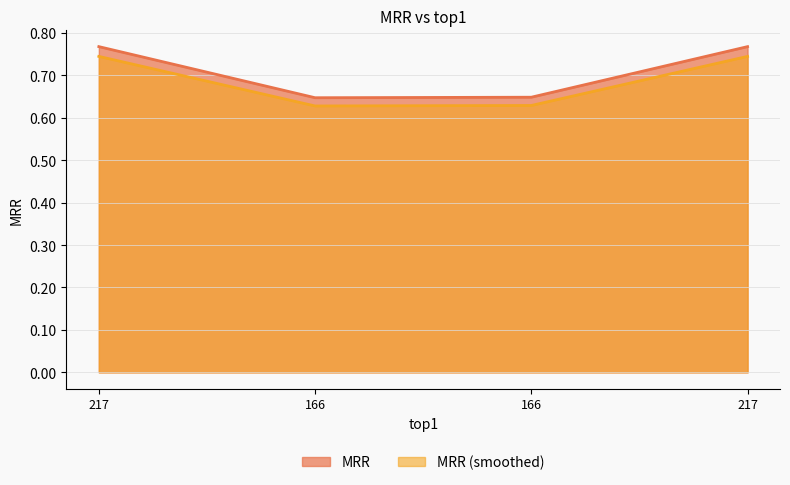

Which category has the highest value across all series?

217